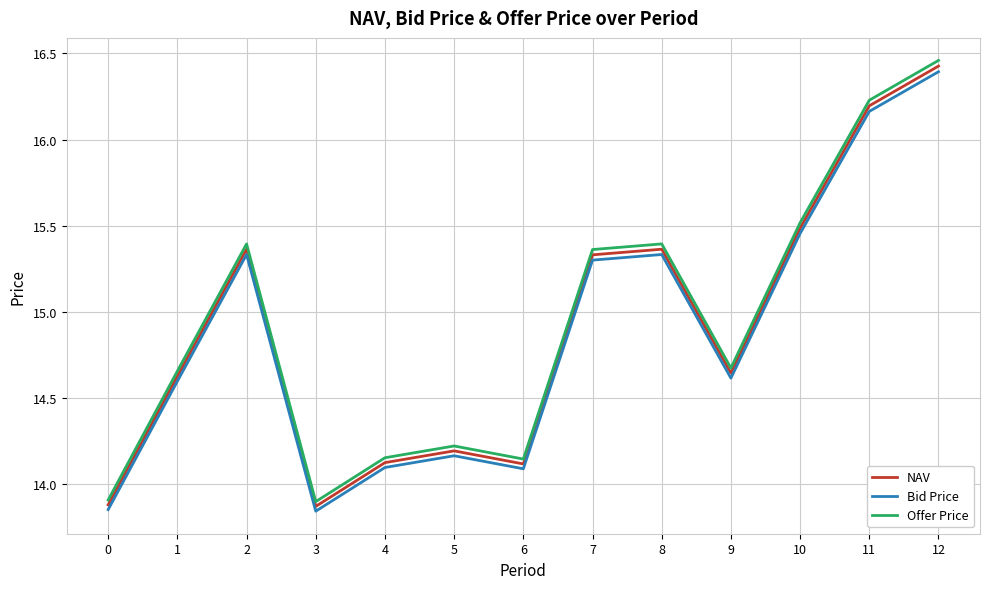

Between 3 and 4, which series saw the biggest shift?

Offer Price